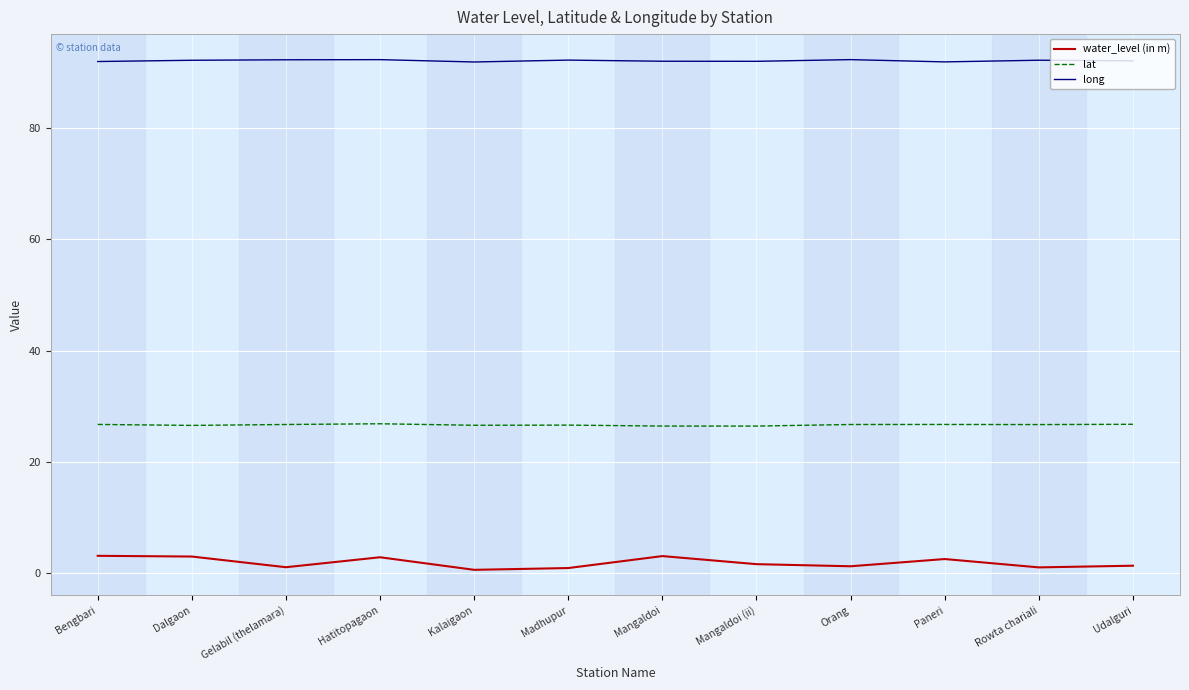

True or false: lat has a value of 16.7 at Mangaldoi.

False